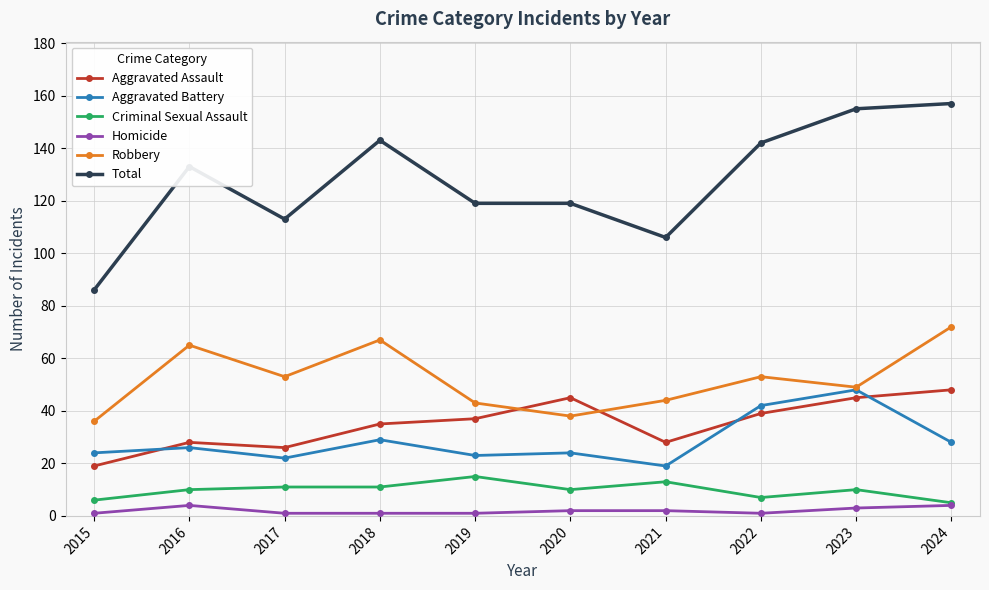

True or false: Criminal Sexual Assault has a value of 3 at 2020.

False